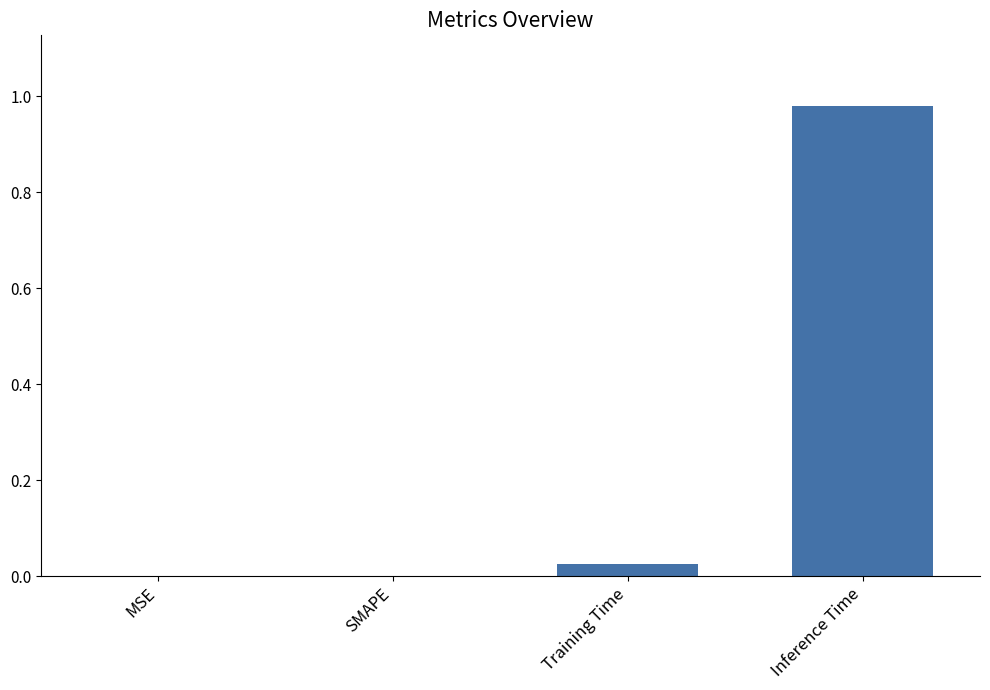

The chart shows a value of 0.0 at MSE. True or false?

True